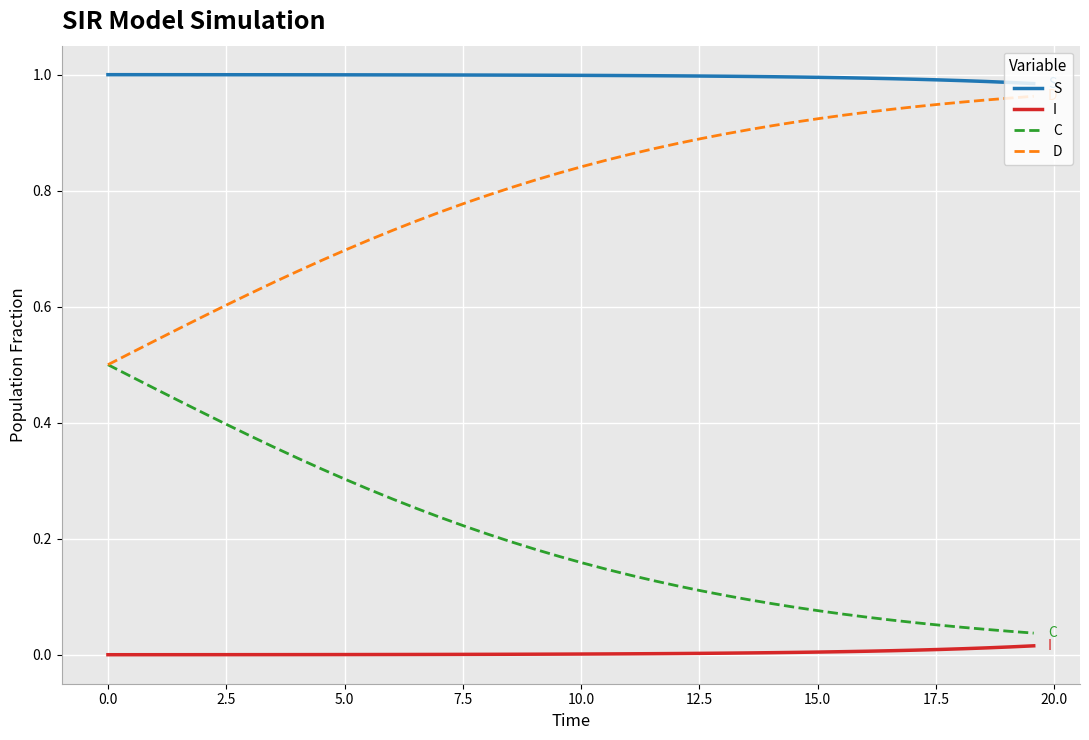

True or false: I and D cross at least once.

False